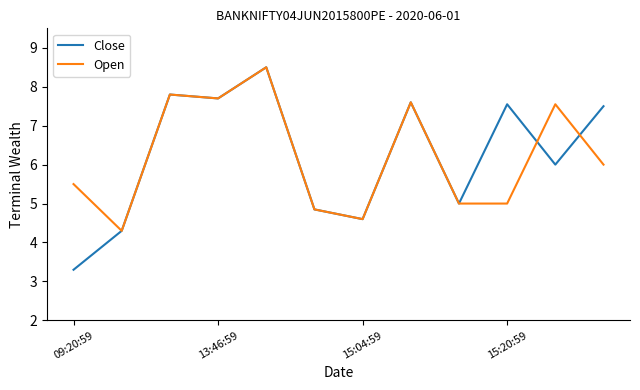

What is the maximum value shown in the chart?

8.5